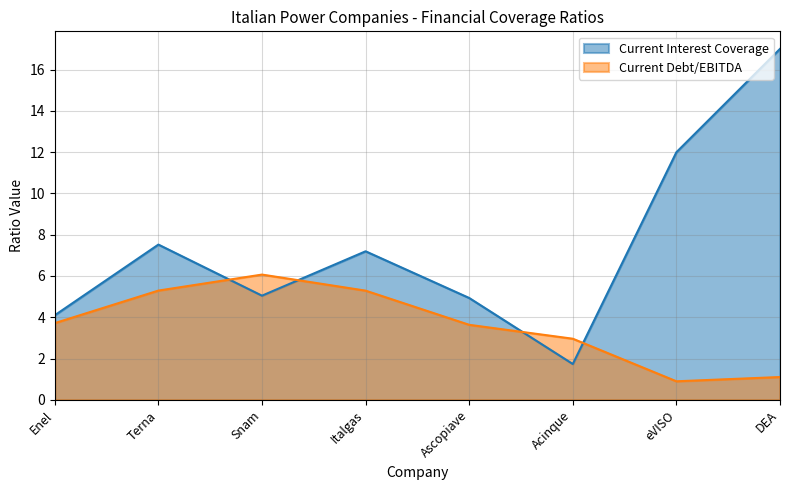

What is the minimum value for current_interest_coverage?

1.7